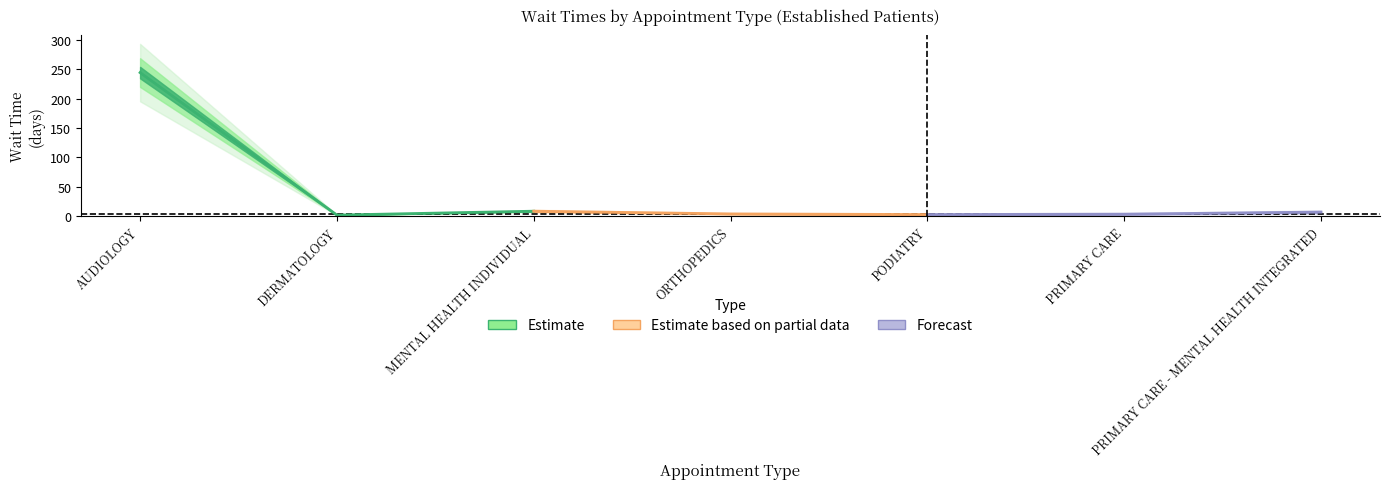

Rank the categories by value from lowest to highest.

DERMATOLOGY, PODIATRY, PRIMARY CARE, ORTHOPEDICS, PRIMARY CARE - MENTAL HEALTH INTEGRATED, MENTAL HEALTH INDIVIDUAL, AUDIOLOGY